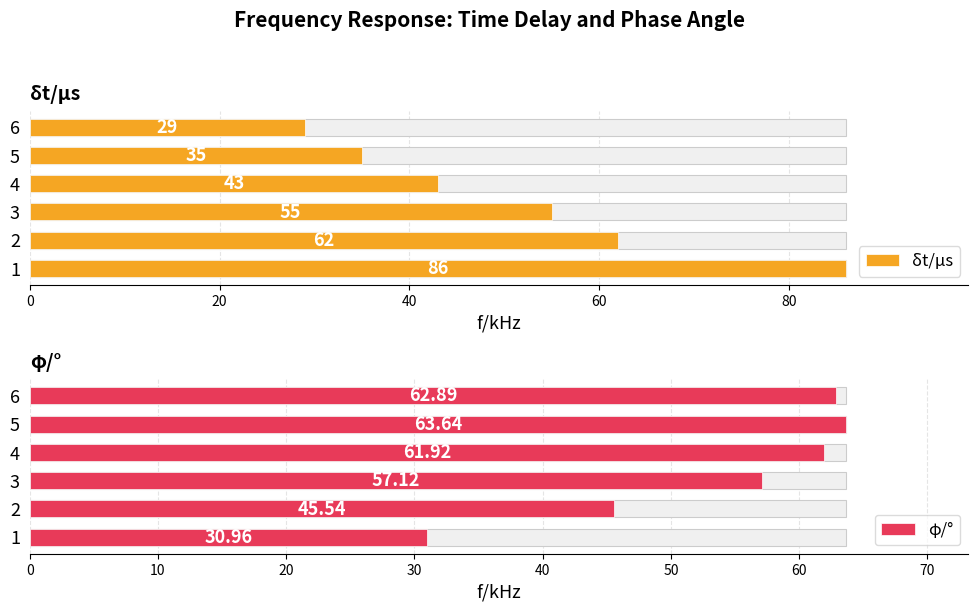

Which series has the largest total across all categories?

φ/°